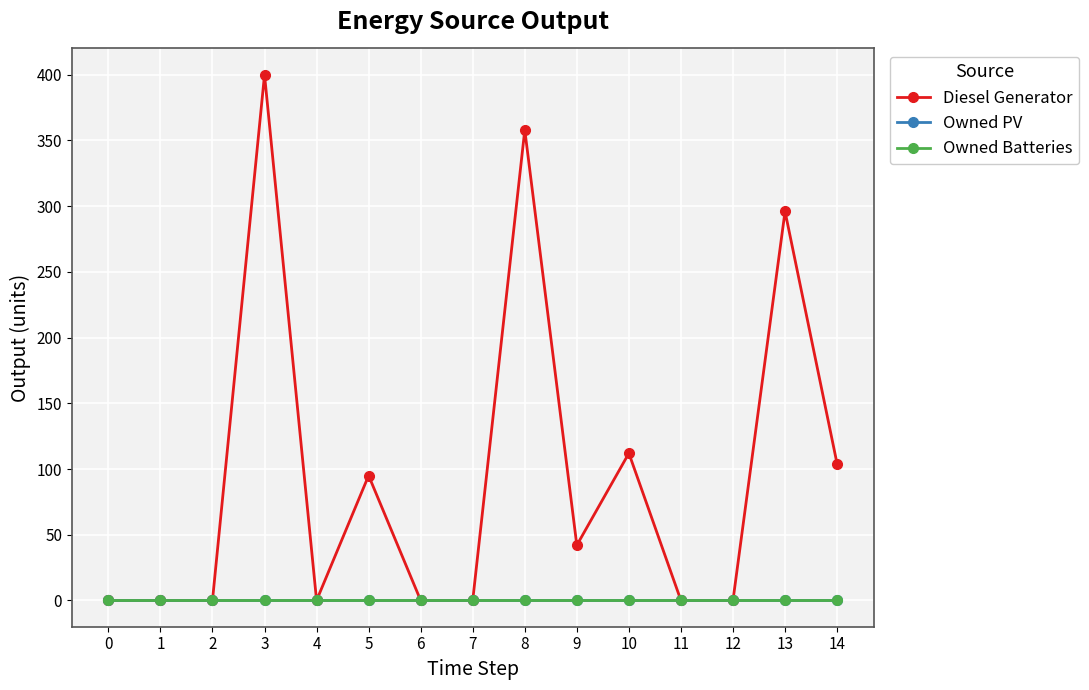

What is the difference between the maximum and second lowest values in the Diesel Generator series?

400